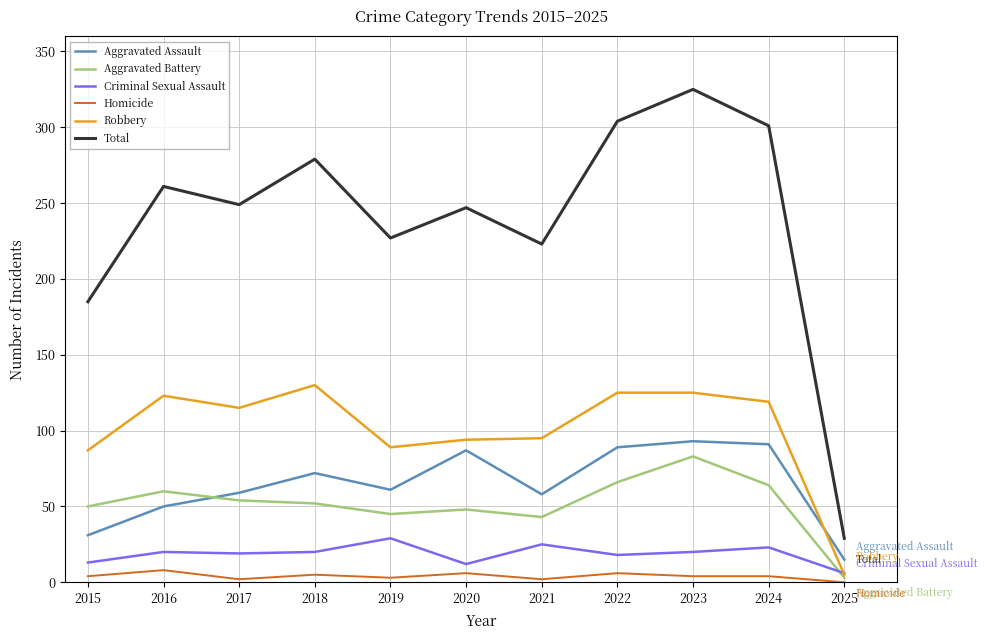

True or false: Criminal Sexual Assault and Aggravated Battery intersect in this chart.

True